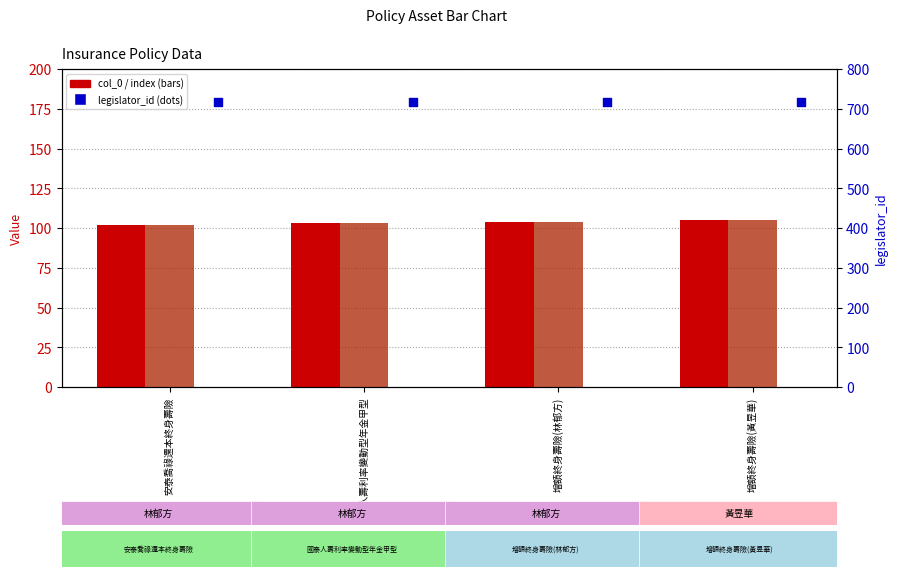

At which category is the sum across all series the highest?

增額終身壽險(黃昱華)